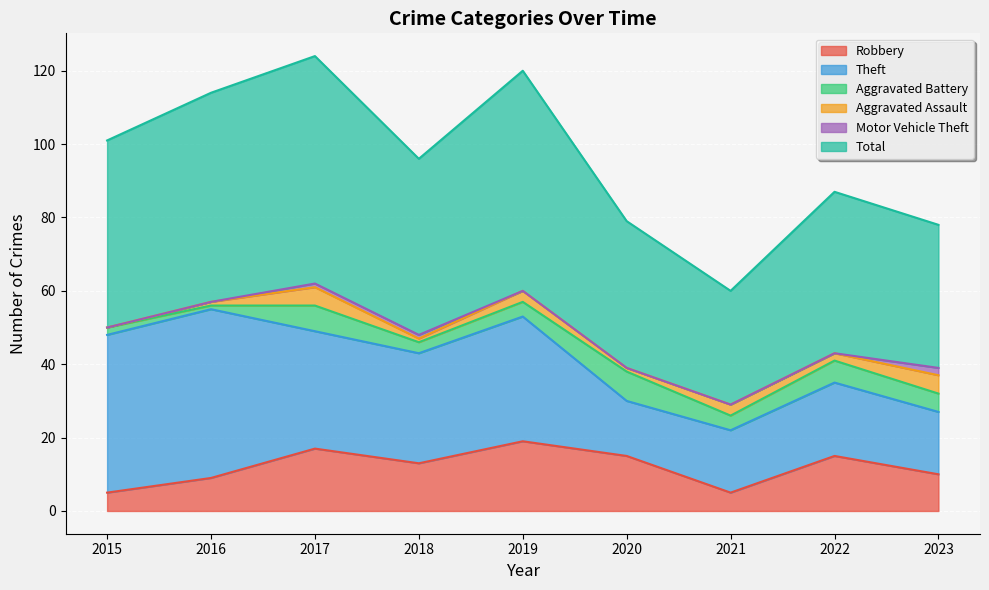

What are all the series names shown in the legend?

Robbery, Theft, Aggravated Battery, Aggravated Assault, Motor Vehicle Theft, Total